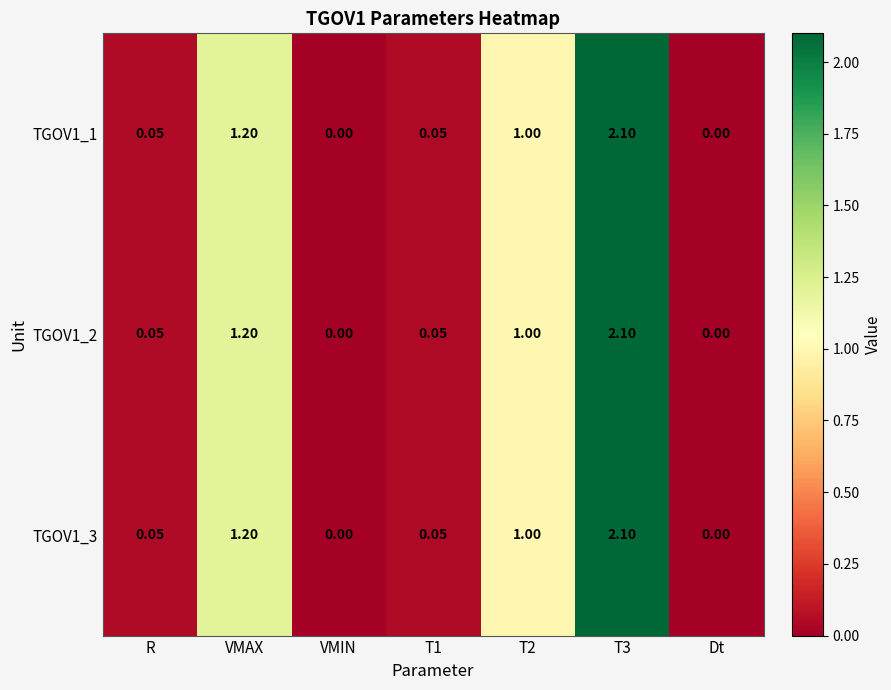

Is the value of TGOV1_2 at T1 greater than the value of TGOV1_3 at VMAX?

No